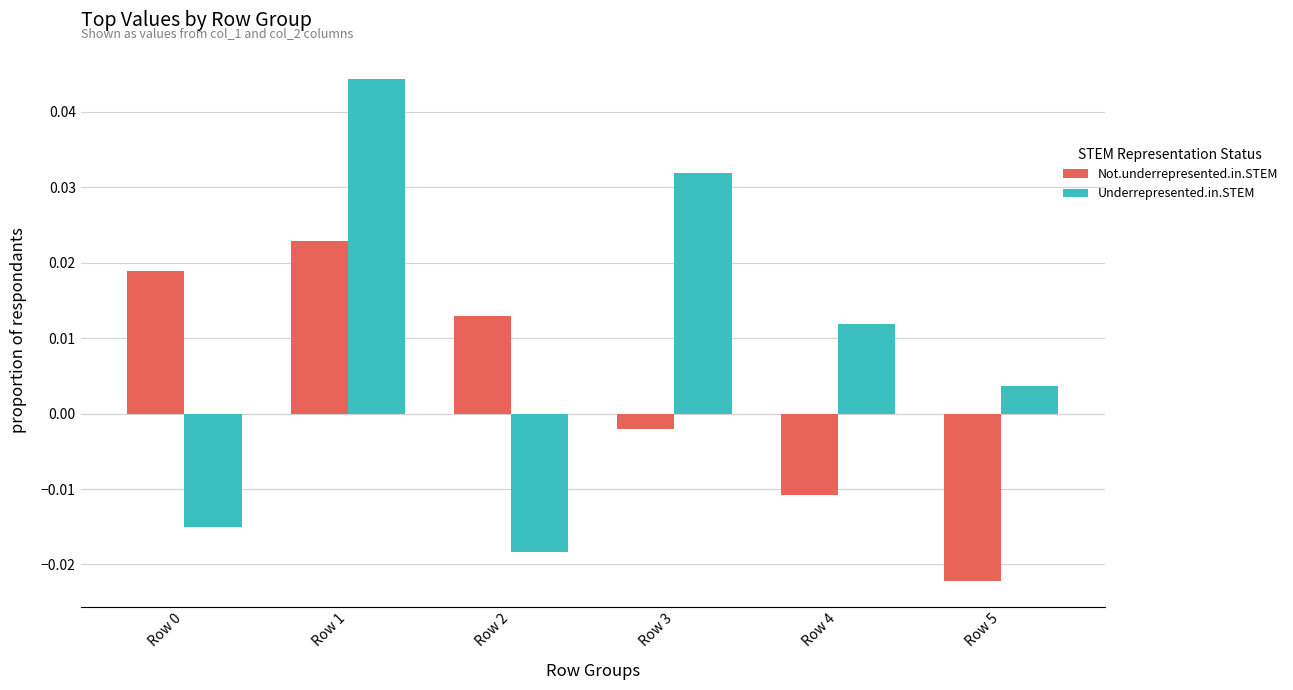

Where does the Underrepresented.in.STEM series first go above 0?

Row 1